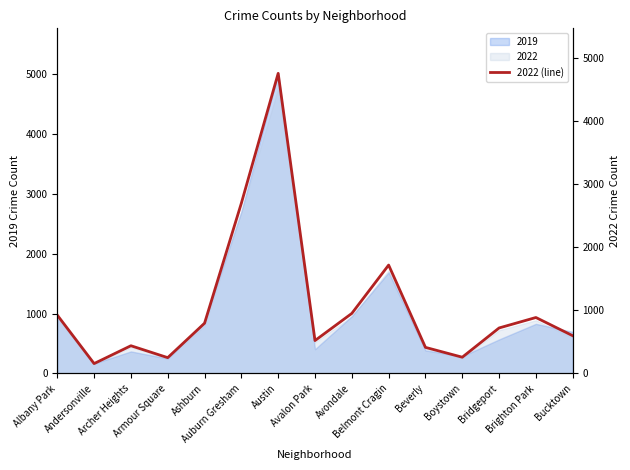

What is the change in value from Archer Heights to Bridgeport?

+282